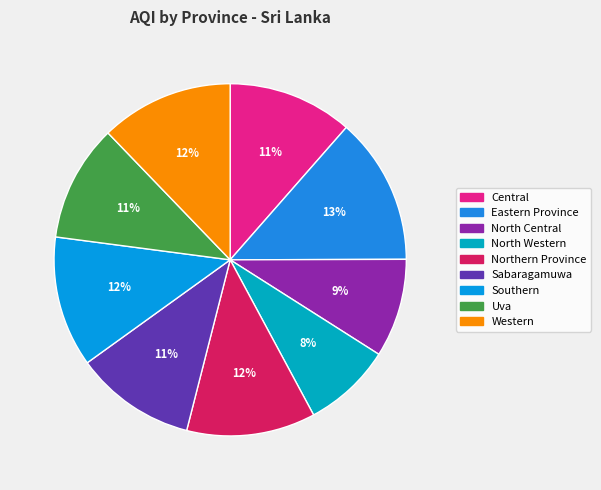

What is the largest slice in the pie chart?

Eastern Province